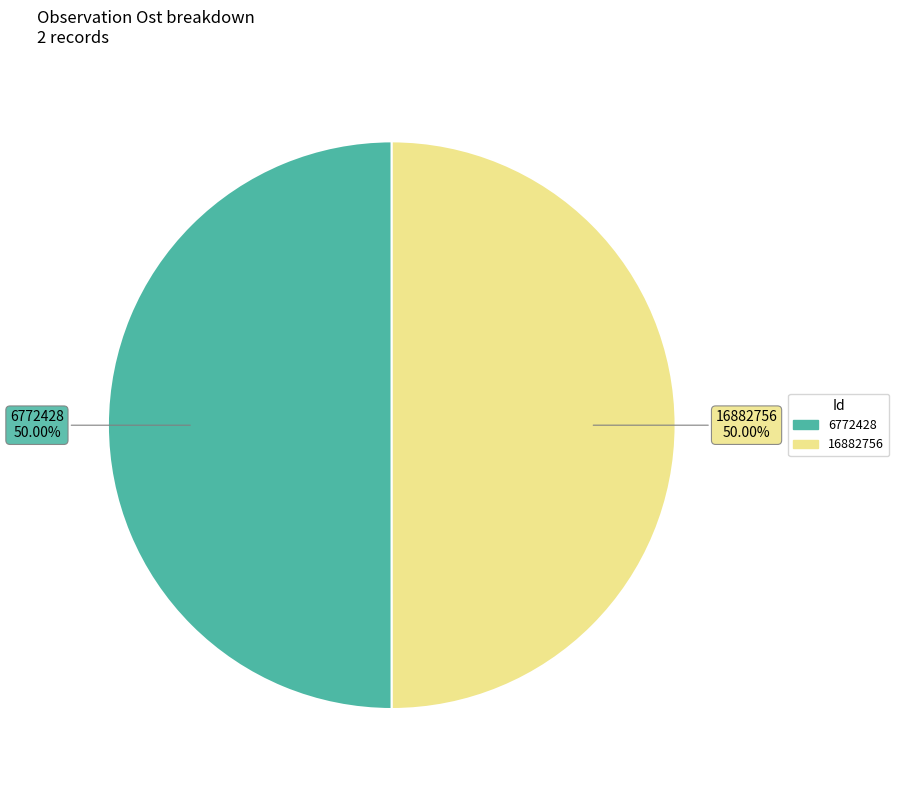

Approximately how many times larger is the value at 6772428 compared to 16882756?

1.0